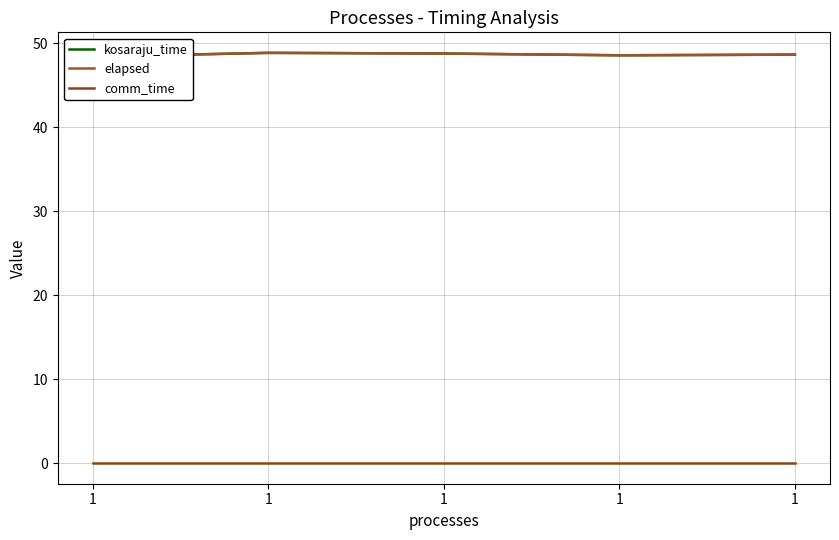

The elapsed series shows 48.9 at 1. True or false?

True